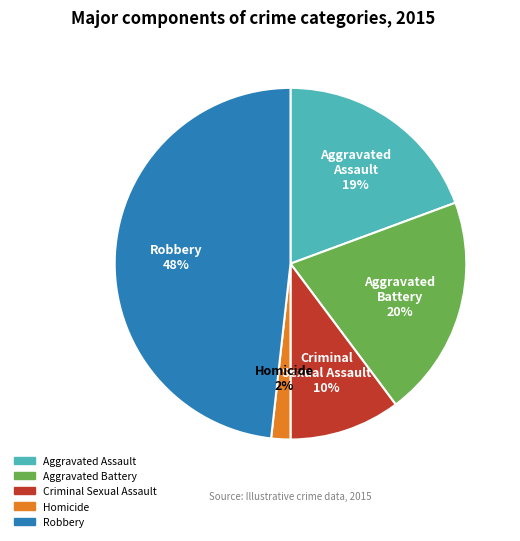

Is there a majority slice in this chart?

No